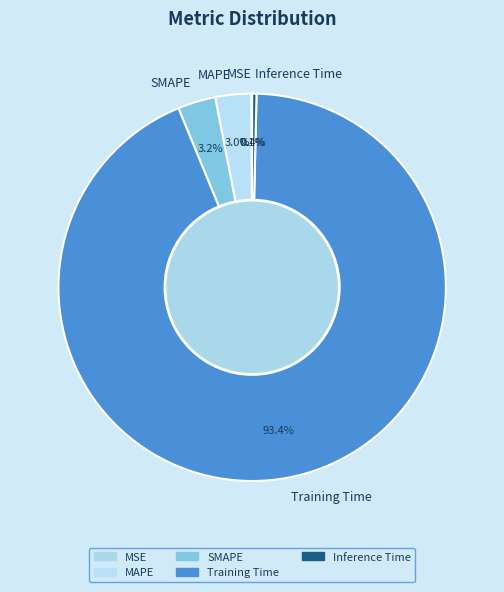

Does any single category account for the majority?

Yes